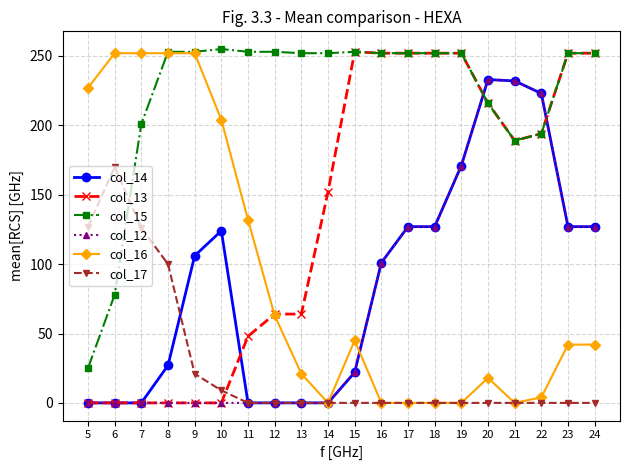

Is it true that col_17 equals 170 at 6?

True